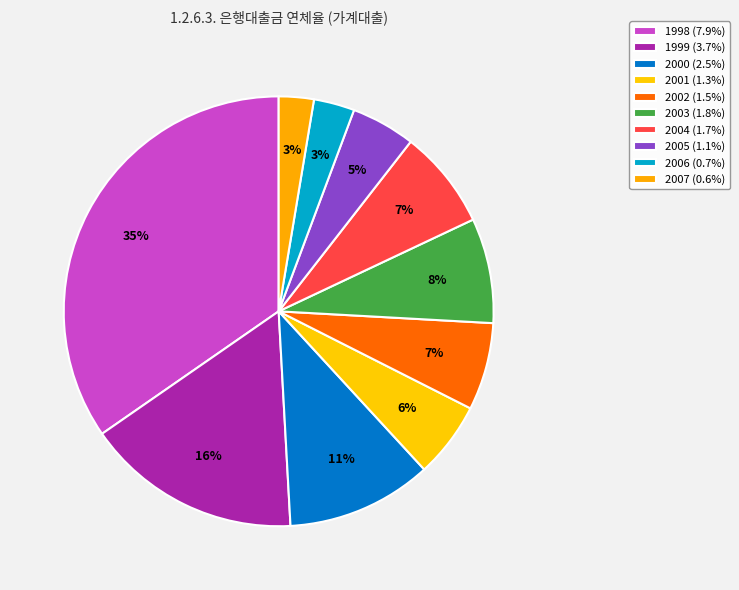

Do 2005 and 2006 together represent more than half of the pie?

No